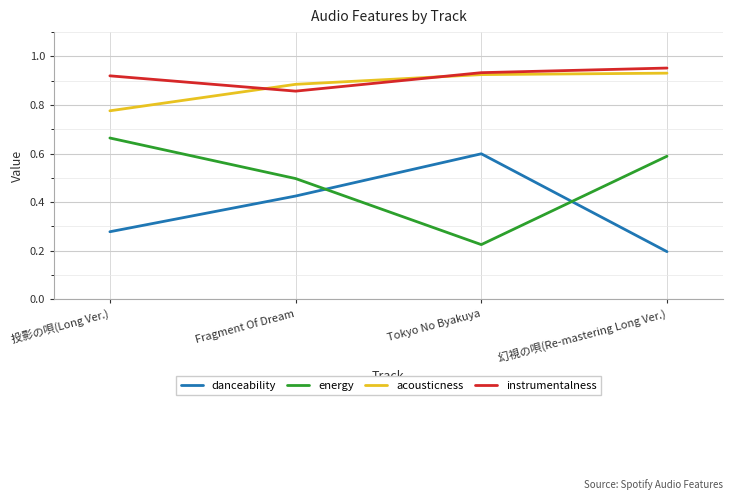

True or false: acousticness and danceability intersect in this chart.

False